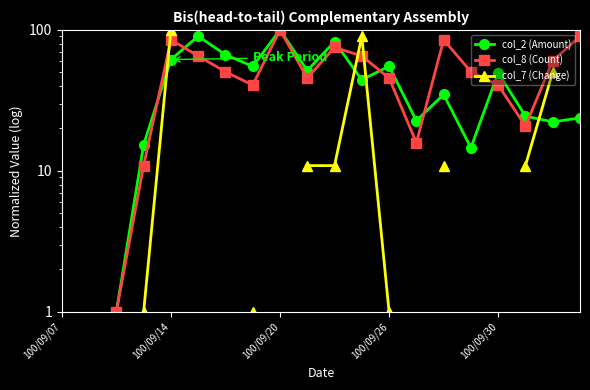

Rank the series by their maximum value, from highest to lowest.

col_2 (Amount), col_8 (Count), col_7 (Change)